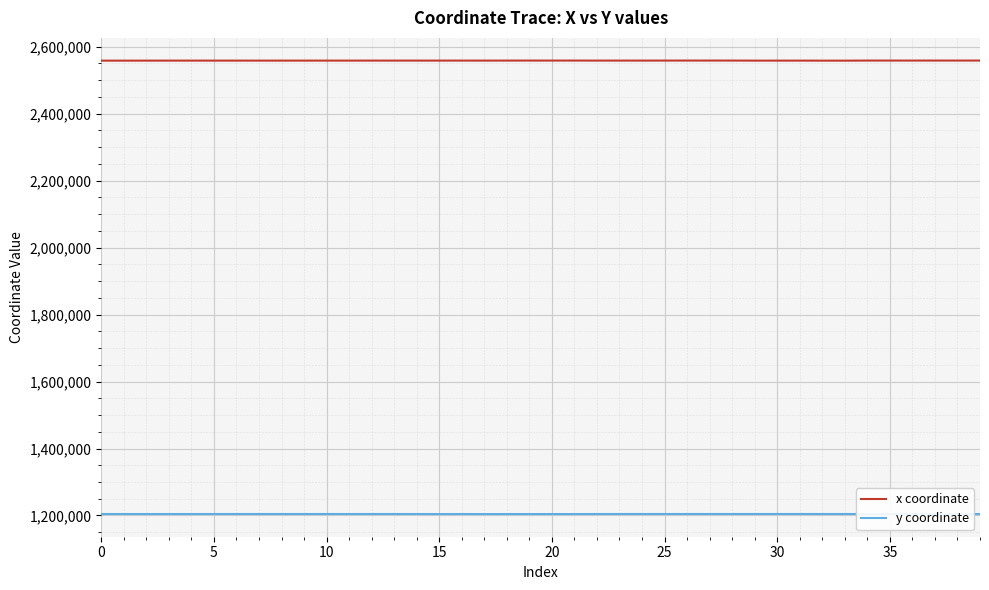

True or false: y coordinate and x coordinate cross at least once.

False